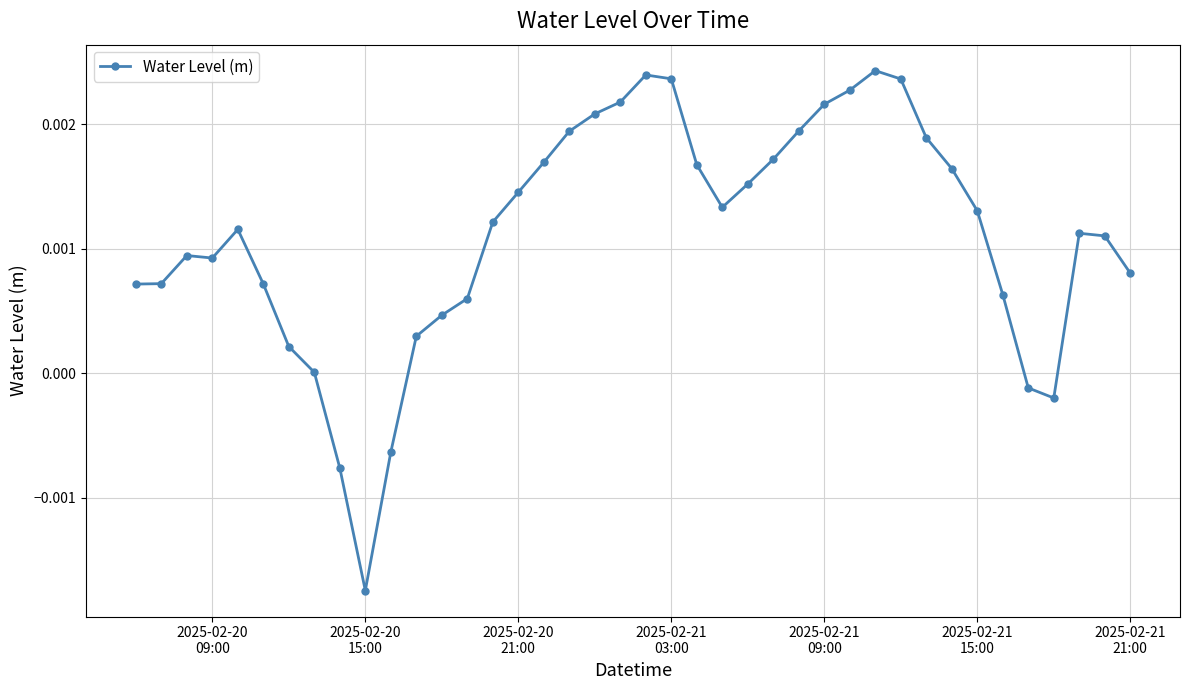

True or false: there are more than 2 points higher than both neighbors.

True